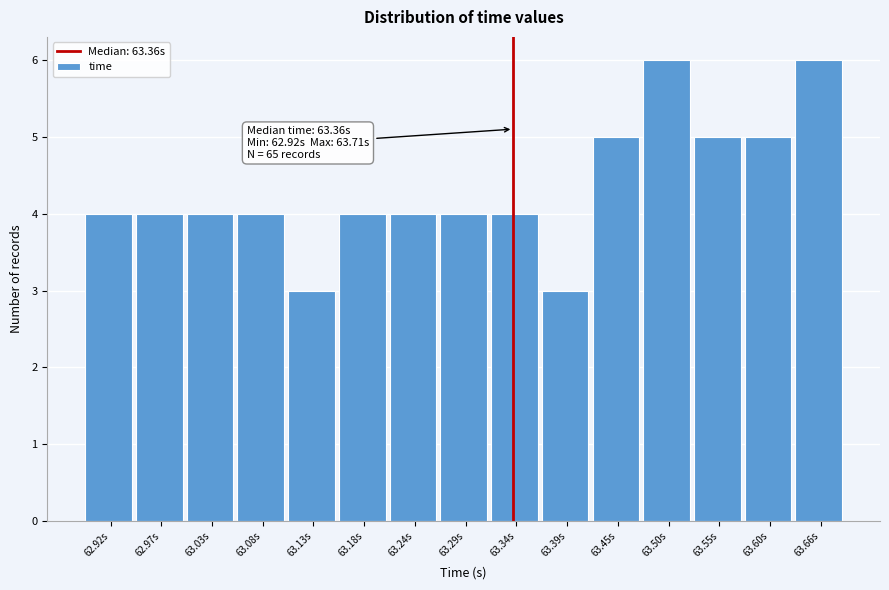

Reading left to right, extract all data points from this chart.

62.92s=4	62.97s=4	63.03s=4	63.08s=4	63.13s=3	63.18s=4	63.24s=4	63.29s=4	63.34s=4	63.39s=3	63.45s=5	63.50s=6	63.55s=5	63.60s=5	63.66s=6